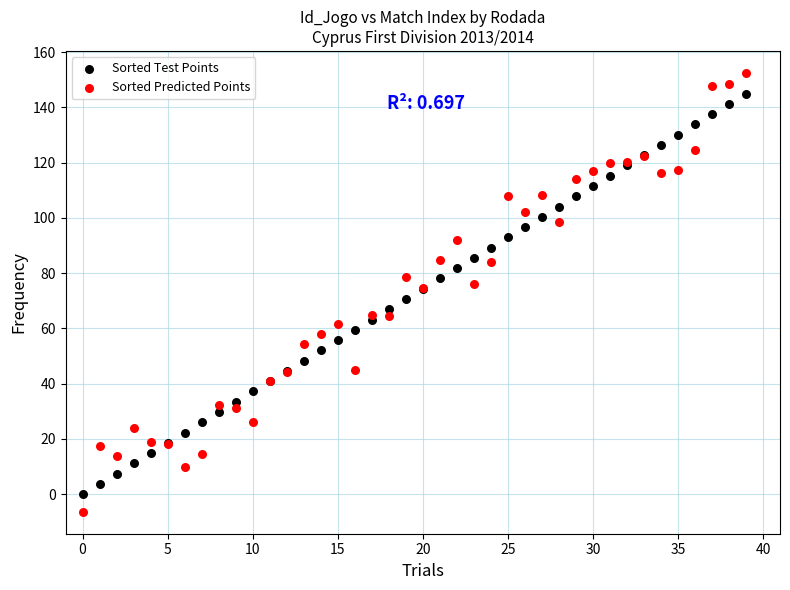

Which series has the widest spread of Y values?

Sorted Predicted Points